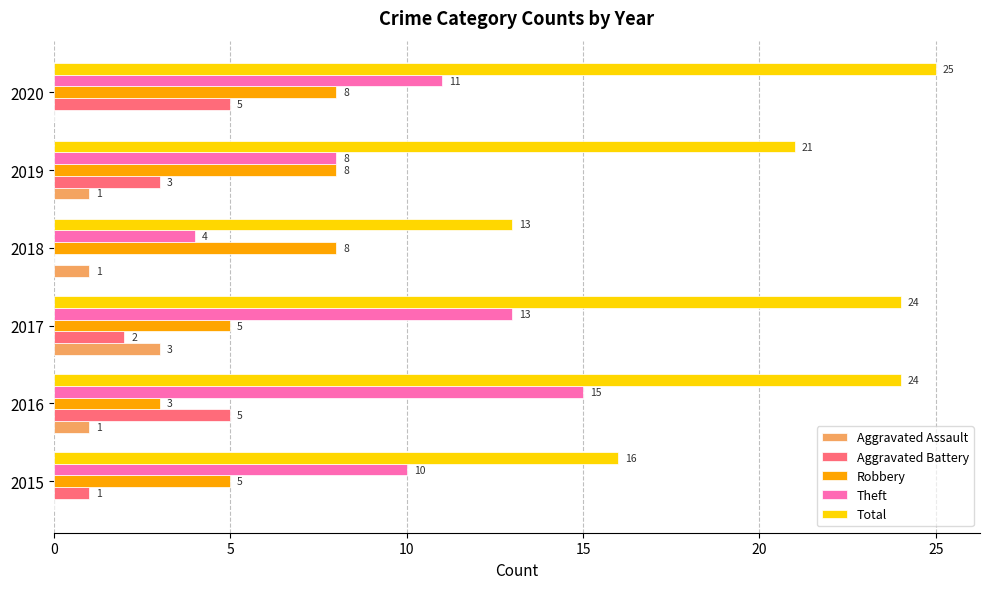

At which category is the sum across all series the highest?

2020